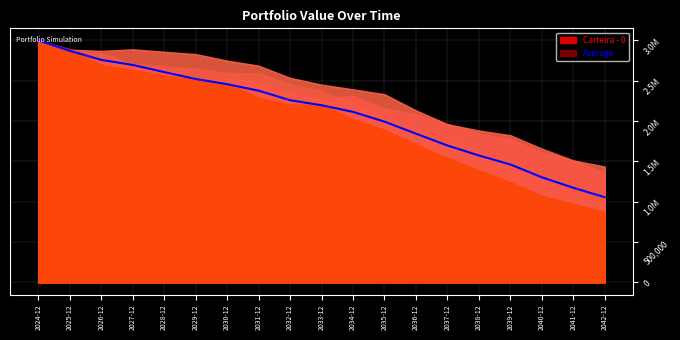

The chart shows a value of 3137099.3 at 2034-12. True or false?

False